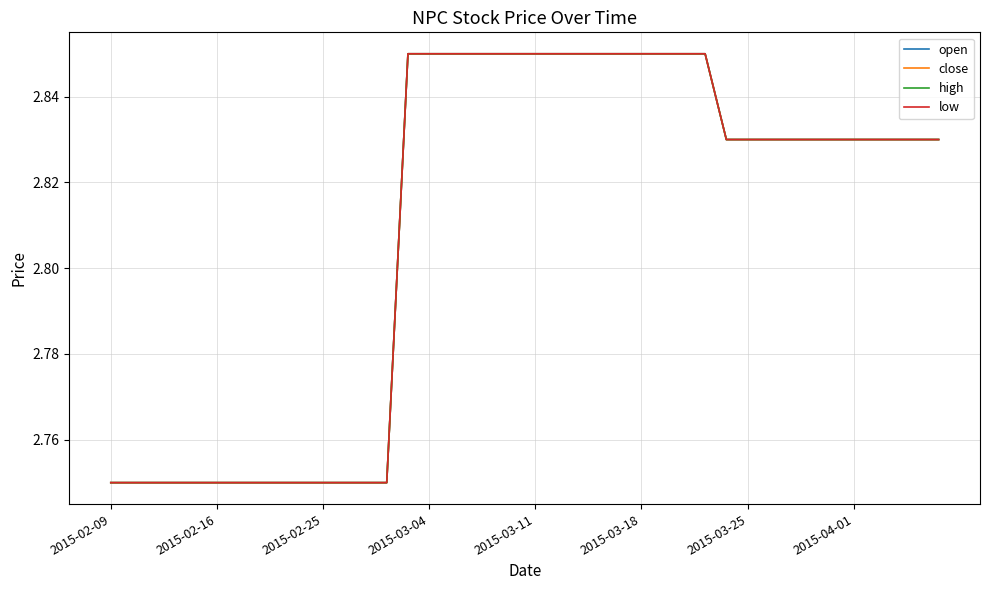

True or false: close and low intersect in this chart.

False